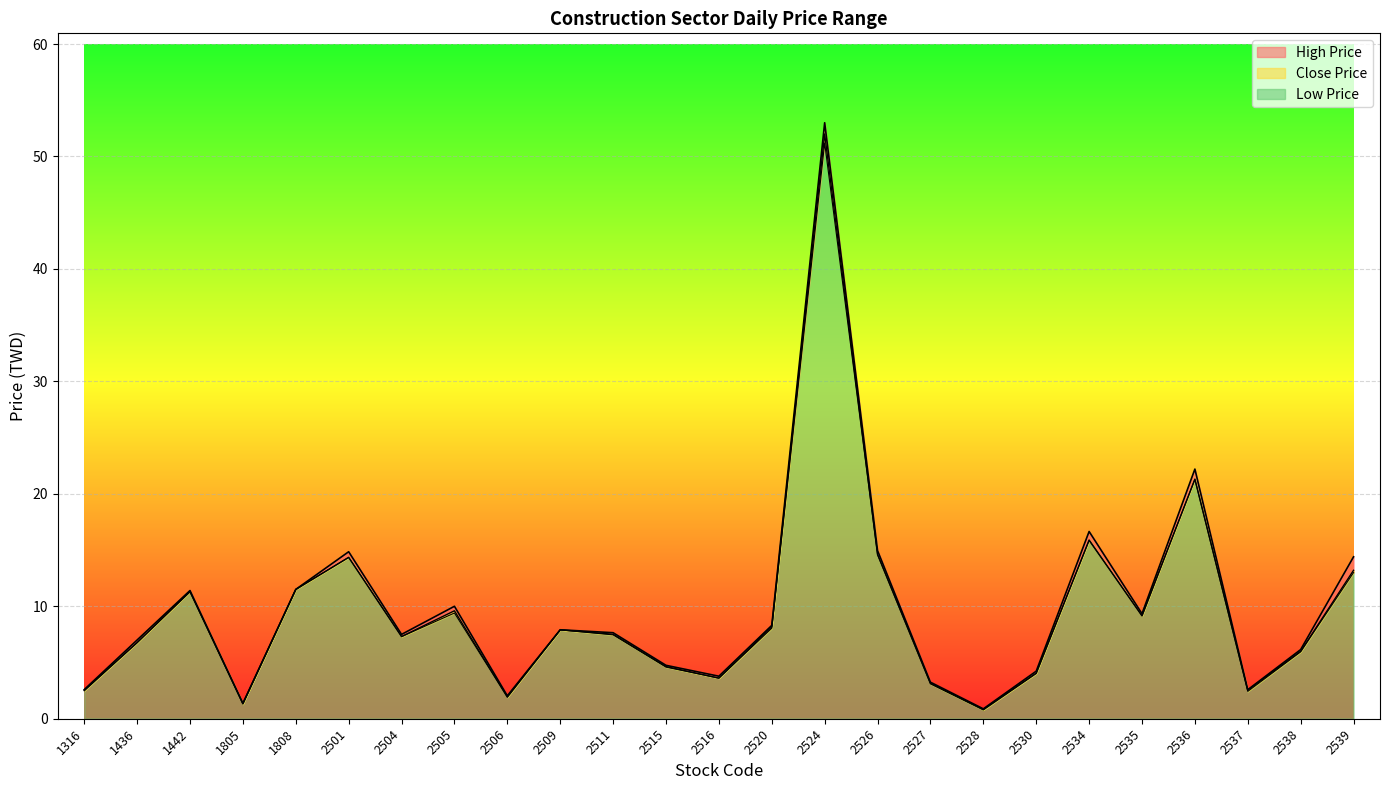

True or false: High Price has a value of 2.0 at 2506.

True